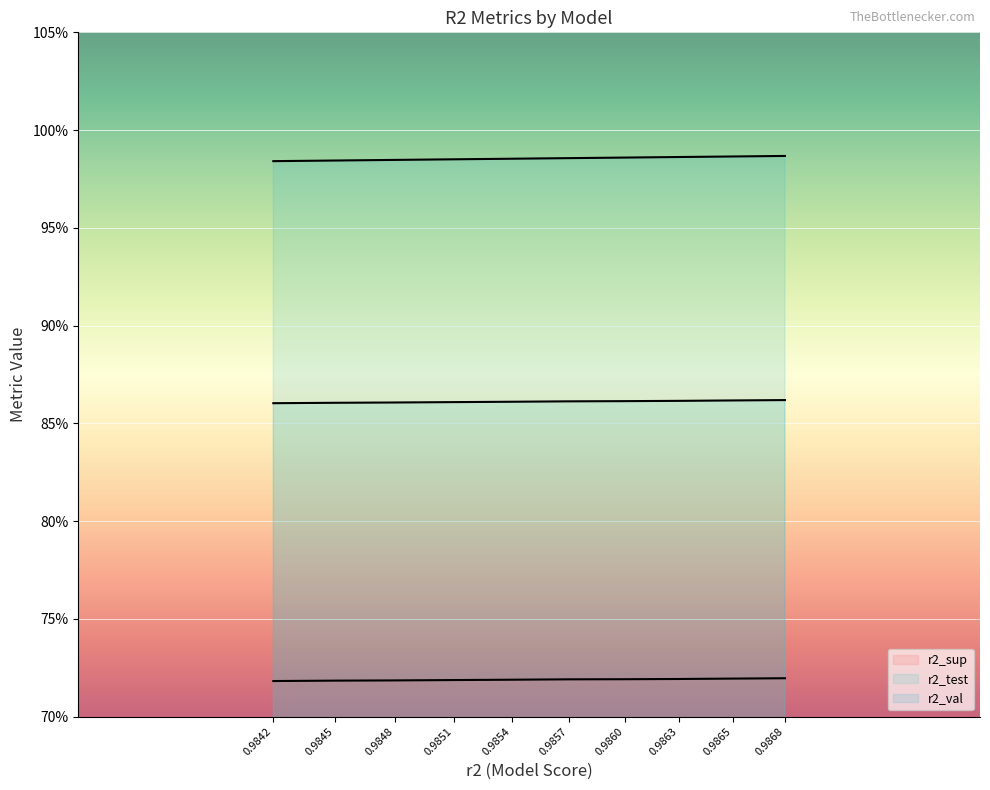

Count the number of data series in this chart.

3